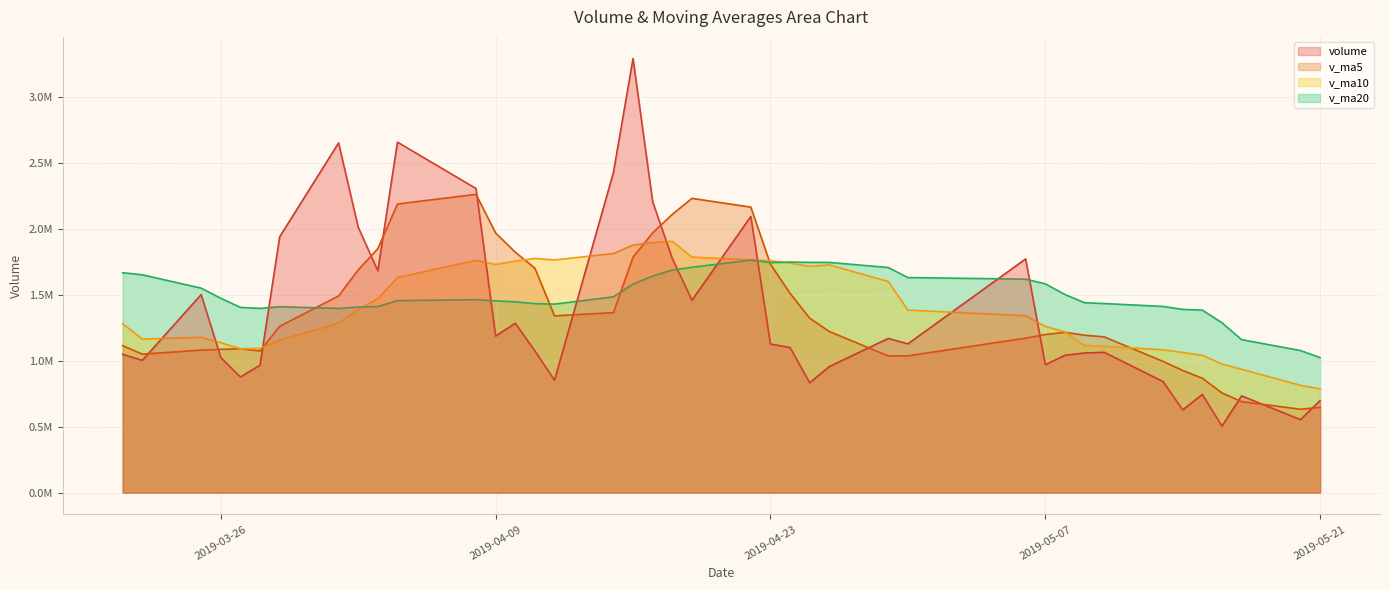

Reading right to left, transcribe all the data shown in this chart.

volume: 699262.3	554134.4	734830.0	504787.2	745478.2	628110.3	843051.4	1065212.0	1060321.1	1042240.9	970839.2	1773875.4	1129308.0	1170236.5	957101.0	834068.0	1101434.8	1127690.5	2095593.9	1460226.2	1776923.6	2208033.8	3293940.5	2428841.5	853003.6	1075590.2	1285442.9	1188241.9	2308076.8	2659802.5	1683139.4	2014460.8	2653868.5	1941629.4	967381.5	877713.8	1025044.3	1503045.1	1004060.2	1049983.1
v_ma5: 647698.4	633468.0	691251.4	757327.8	868434.6	927787.1	996332.9	1182497.7	1195316.9	1217300.0	1200272.0	1172917.8	1038429.7	1038106.2	1223177.6	1323802.7	1512373.8	1733693.6	2166943.6	2233593.1	2112148.6	1971881.9	1787363.7	1366224.0	1342071.1	1703430.9	1824940.7	1970744.2	2263869.6	2190580.1	1852095.9	1691010.8	1493127.5	1262962.8	1075449.0	1091969.3	1087967.7	1082055.7	1051488.6	1115757.5
v_ma10: 787742.8	814900.5	936874.6	976322.4	1042867.3	1064029.6	1084625.4	1110463.7	1116711.5	1220238.8	1262037.4	1342645.8	1386061.6	1602524.9	1728385.4	1717975.6	1742127.9	1760528.7	1766583.8	1787832.1	1907789.7	1898411.3	1879054.0	1815046.8	1766325.6	1777763.4	1757975.7	1731935.9	1763416.2	1633014.5	1472032.6	1389489.2	1287591.6	1157225.7	1095603.3	1091585.8	1138661.9	1179725.4	1165751.6	1282171.3
v_ma20: 1024890.1	1078773.1	1161468.1	1289423.6	1385626.3	1391002.6	1413376.6	1435496.2	1441647.7	1504035.4	1584913.5	1620528.5	1632557.8	1708785.8	1747355.5	1747869.5	1750051.8	1746232.3	1765000.0	1710423.3	1689911.2	1643950.3	1583322.8	1486136.2	1430964.4	1434674.6	1448318.8	1455830.6	1464583.9	1457592.9	1412397.6	1408548.6	1398464.7	1411123.4	1398705.0	1406105.4	1475215.1	1552099.5	1653592.3	1668994.7